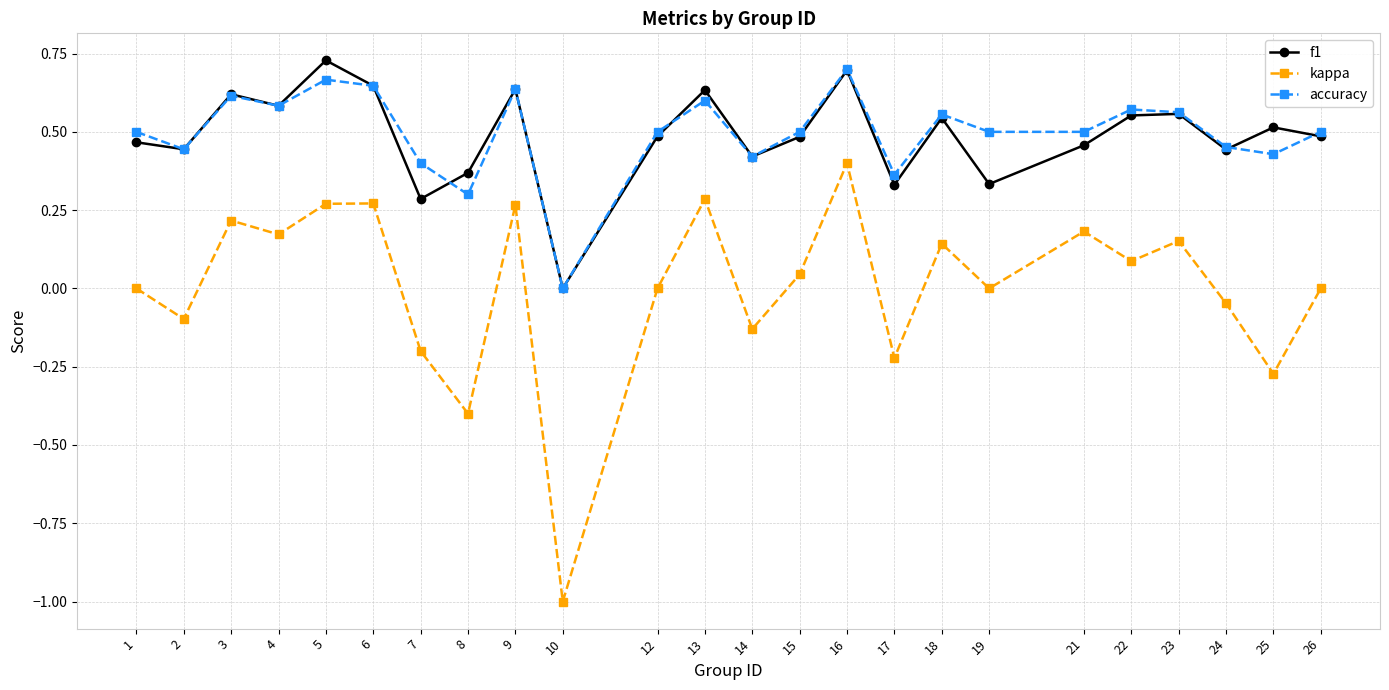

What is the sum of all f1 values?

11.7